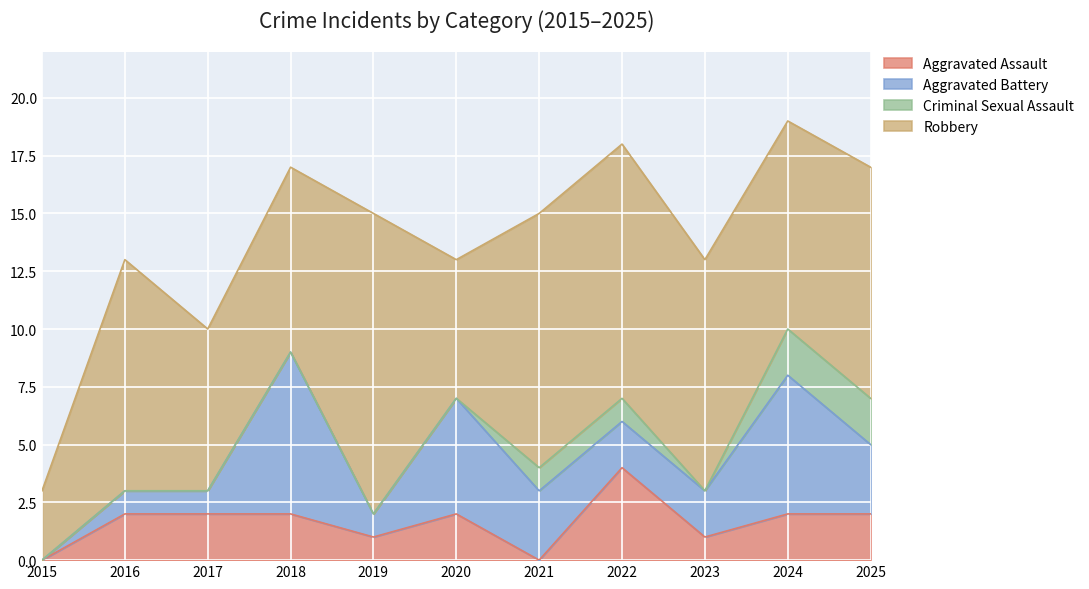

What is the difference between the maximum and minimum values in the Aggravated Assault series?

4